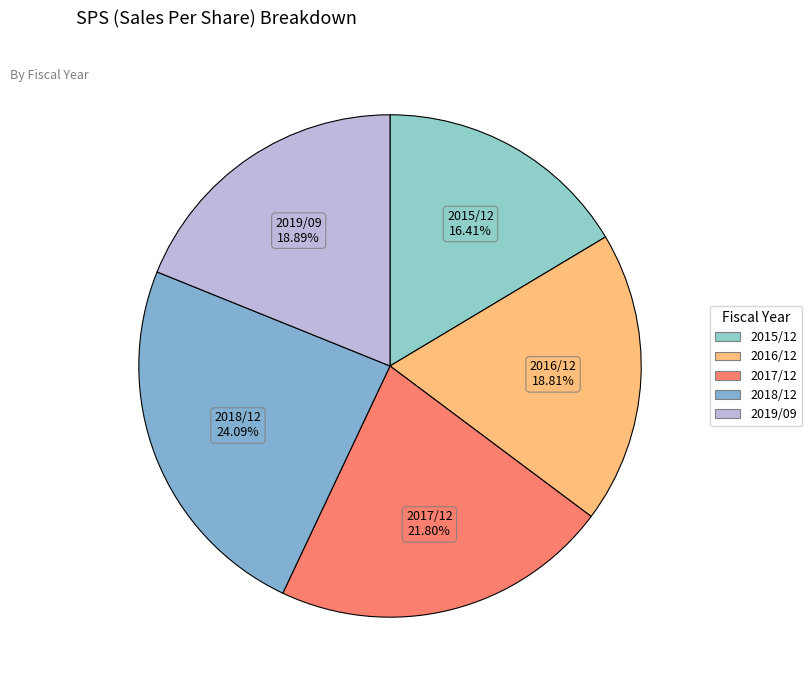

How many segments does this pie chart have?

5